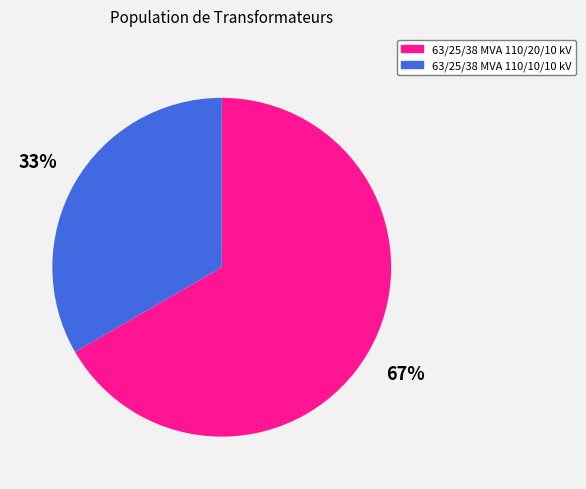

Count the number of slices in the pie.

2